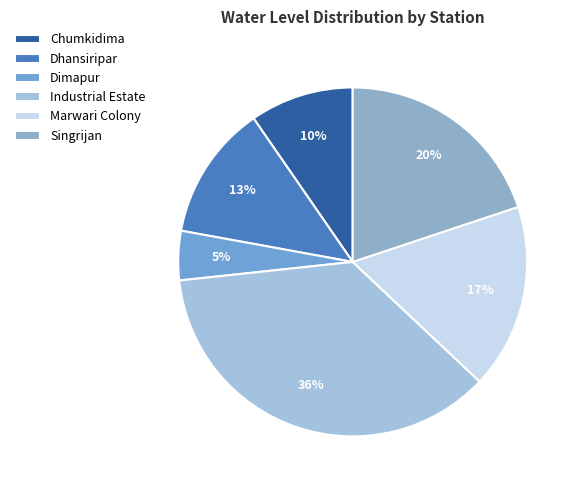

The Chumkidima slice represents 16% of the pie. True or false?

False